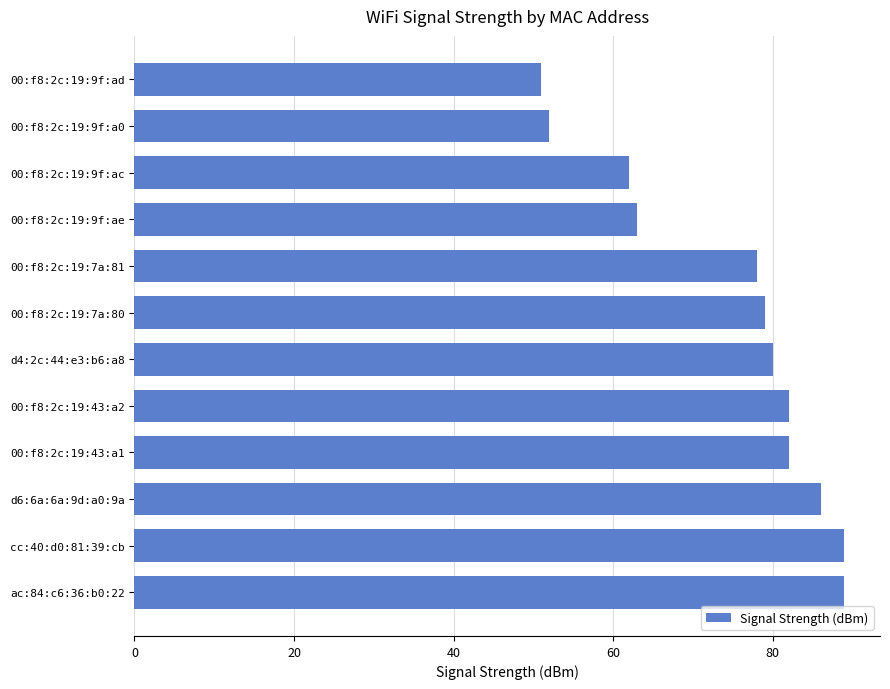

How many distinct data groups are displayed?

1